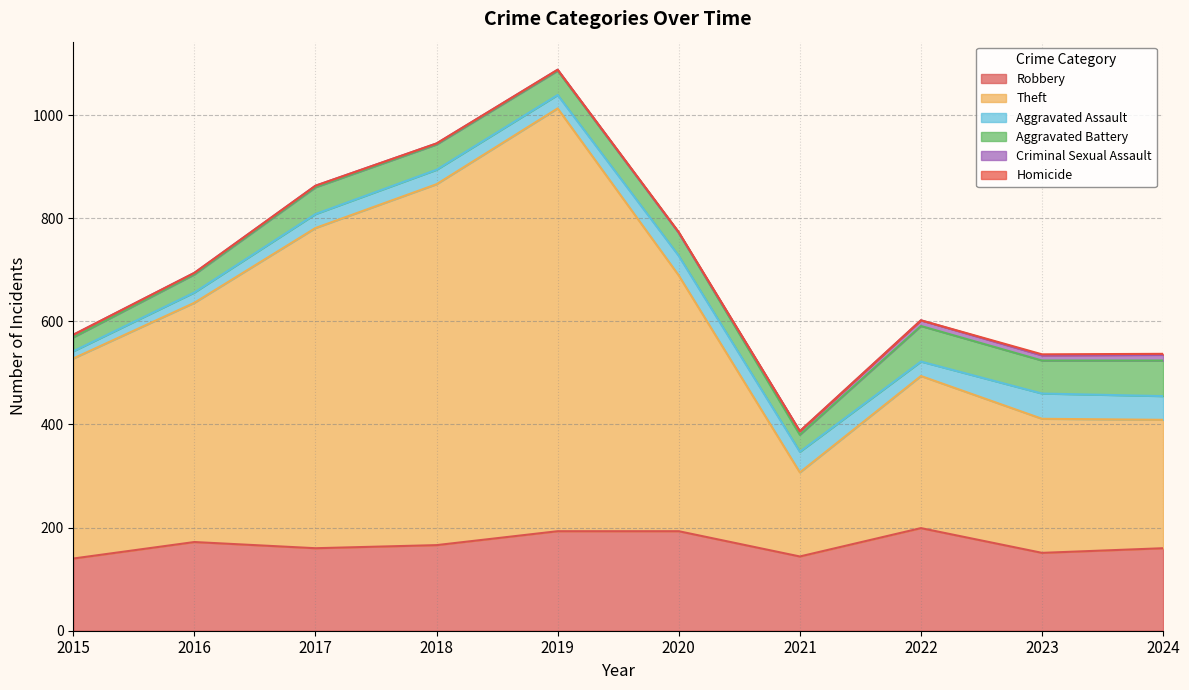

Which series has the largest total across all categories?

Theft